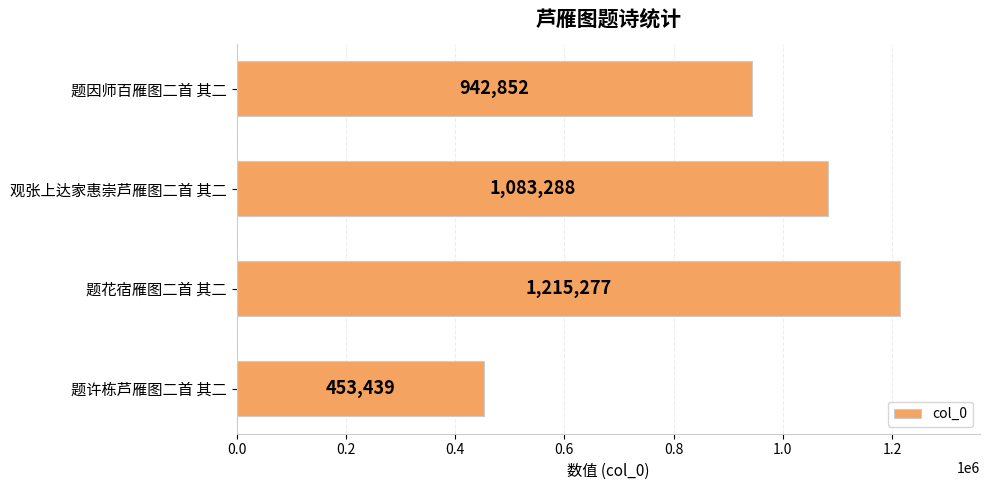

Does the chart contain any negative values?

No